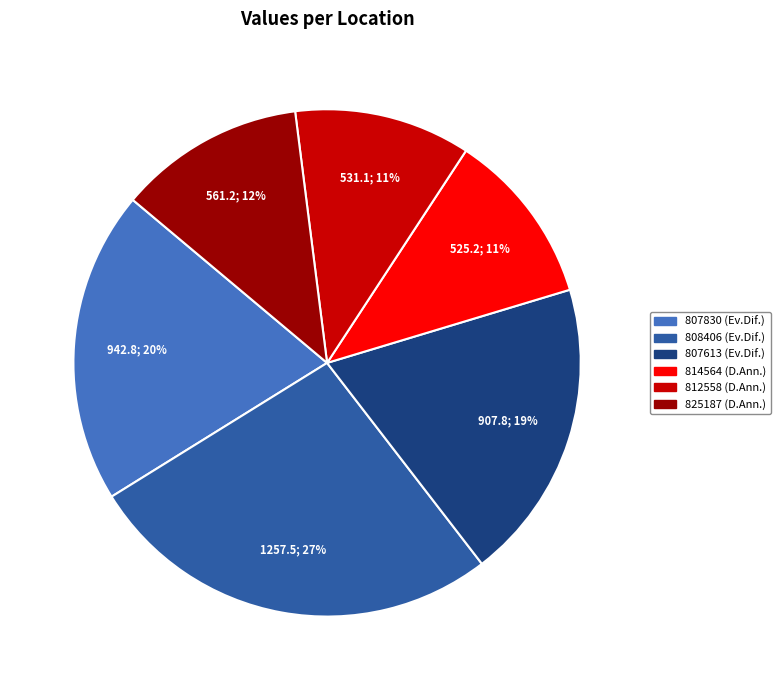

Is the sum of 807613 and 814564 greater than half?

No